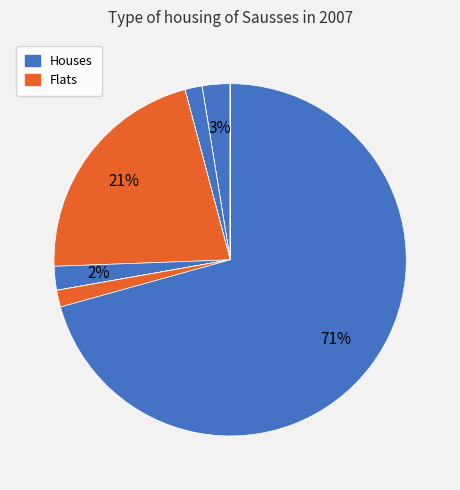

Does any single category account for the majority?

Yes